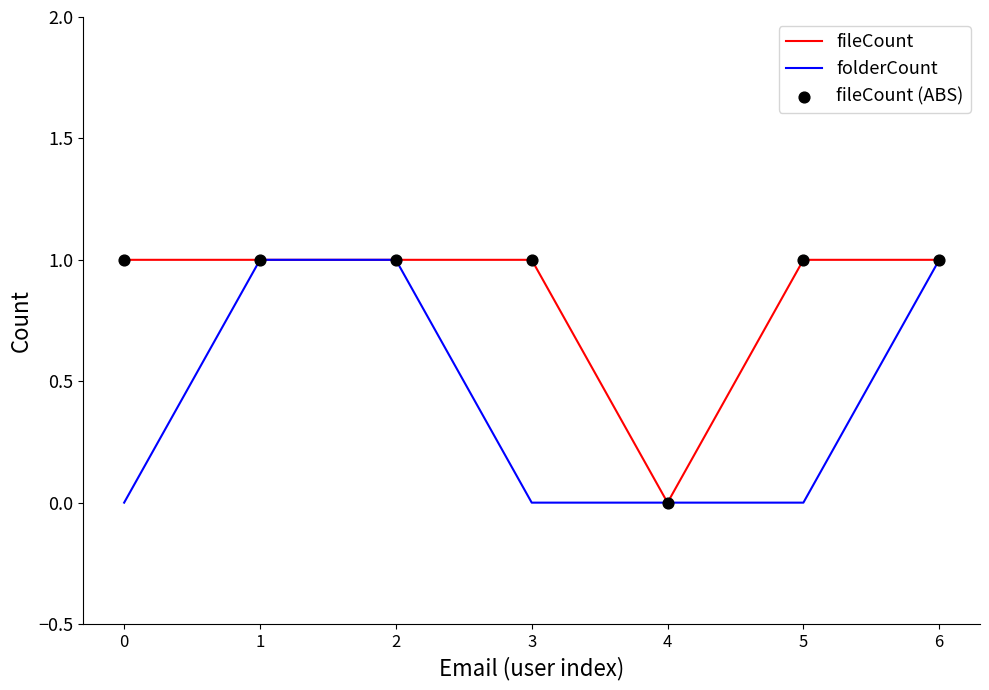

Is it true that fileCount equals 1 at 5?

True